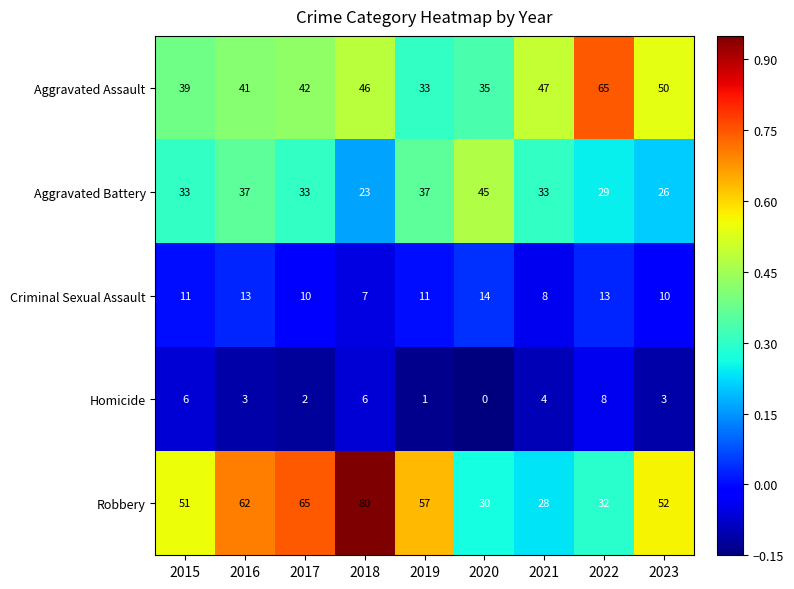

At which category is the sum across all series the highest?

2018